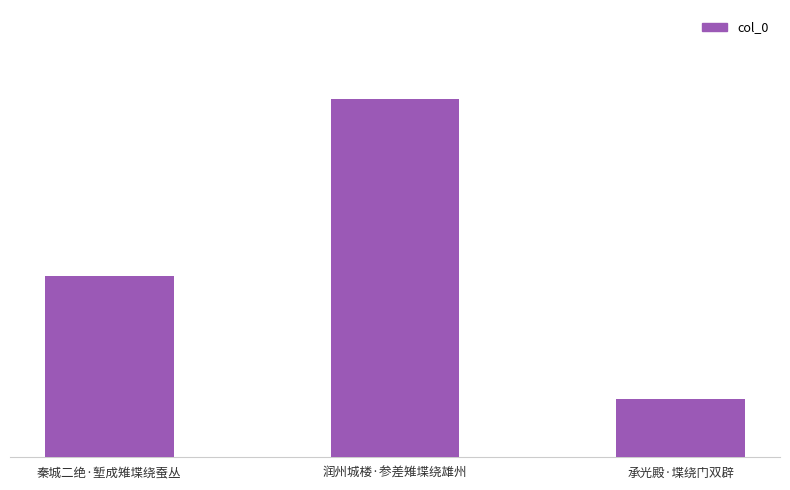

At which category does the chart reach its minimum across all series?

承光殿·堞绕门双辟